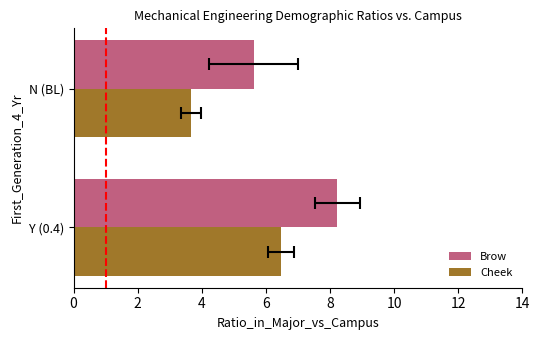

What is the average value of the Brow series?

6.9